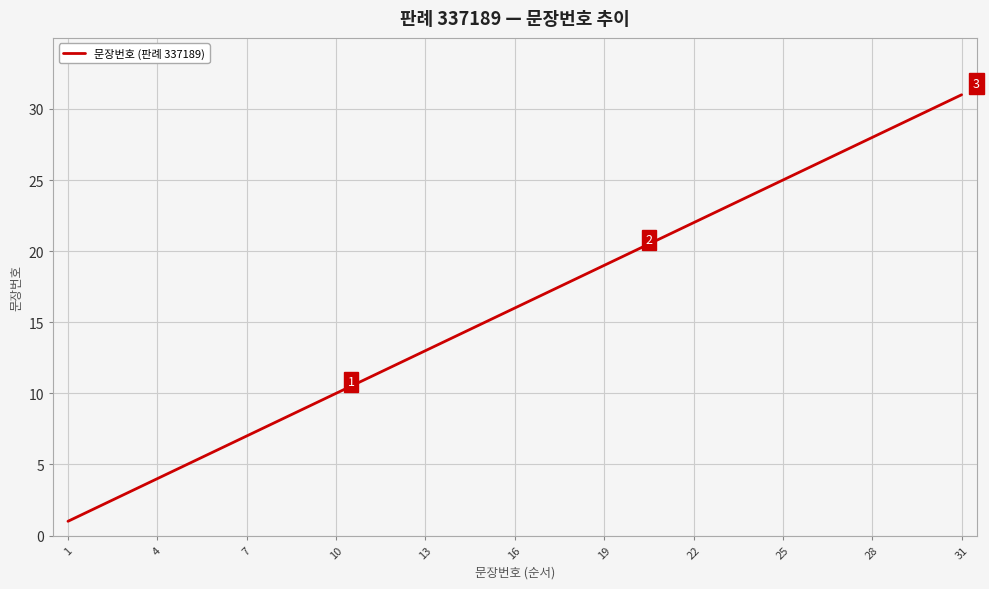

What is the maximum value shown in the chart?

31